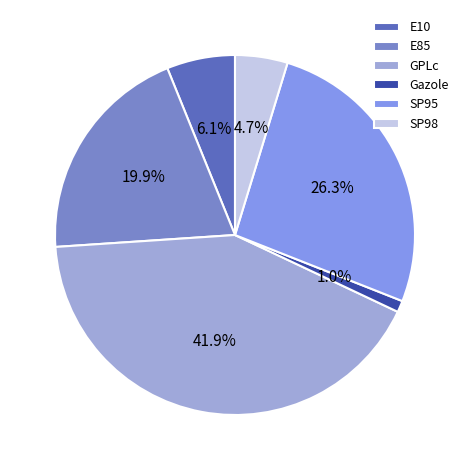

Which slice is the largest?

GPLc